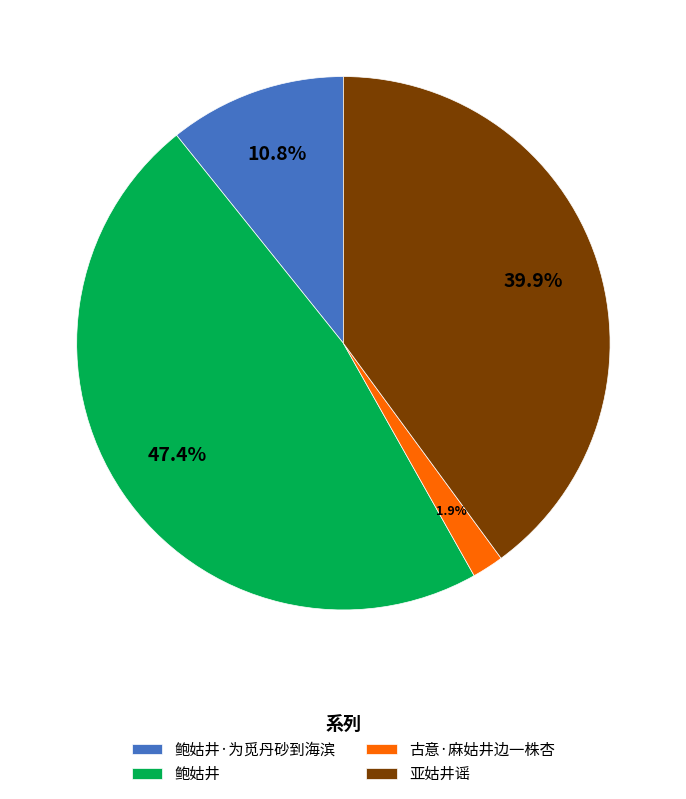

How many segments does this pie chart have?

4